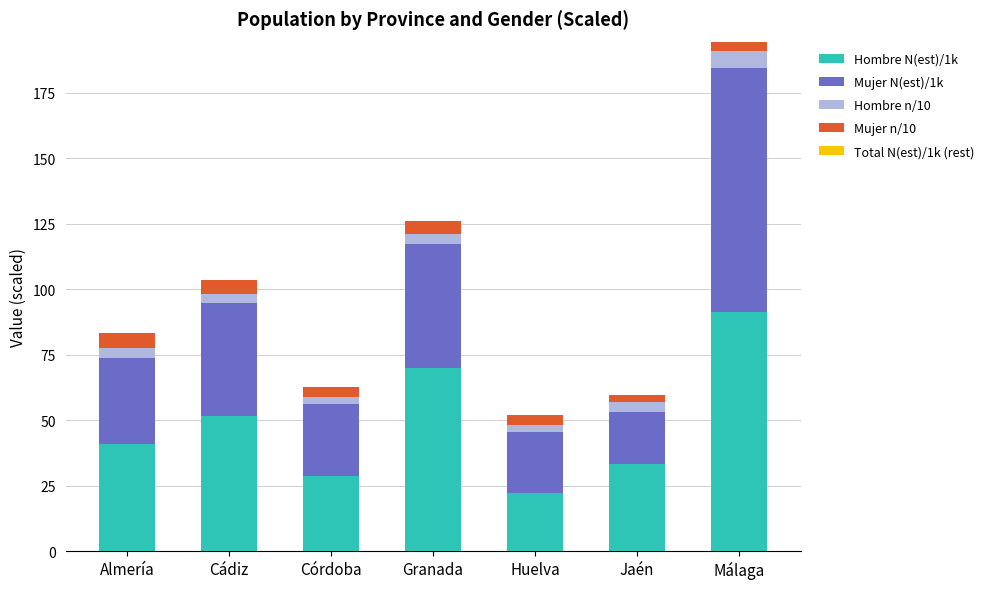

Which category has the highest value in the Hombre N(est)/1k series?

Málaga